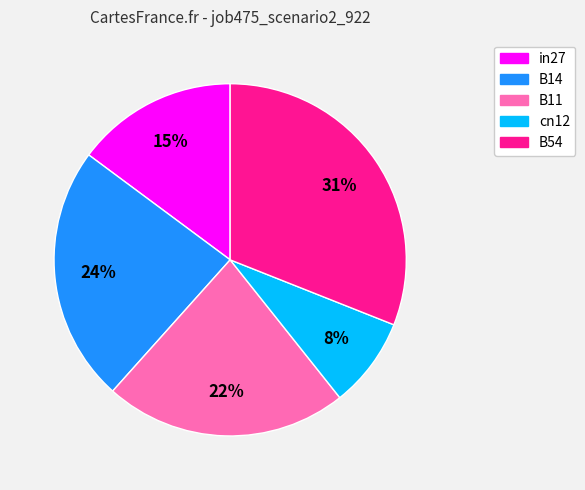

Is there a majority slice in this chart?

No